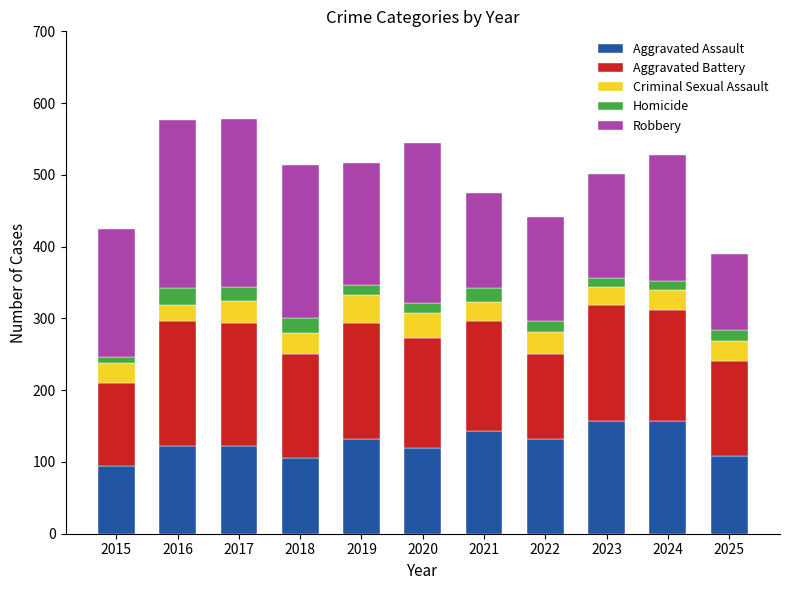

What is the average value of the Aggravated Assault series?

127